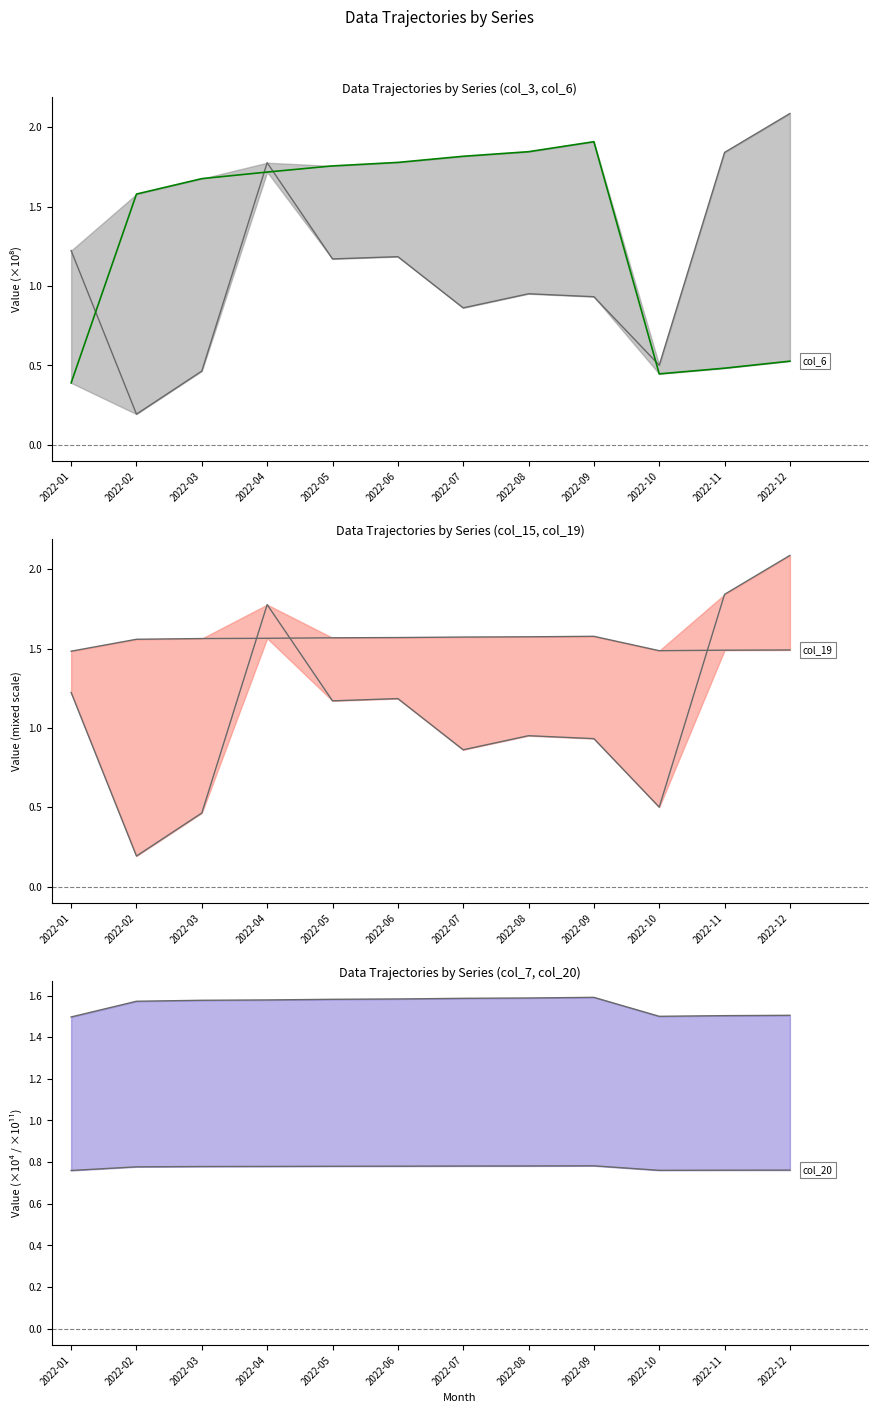

What is the total value across all series at 2022-03?

6.5